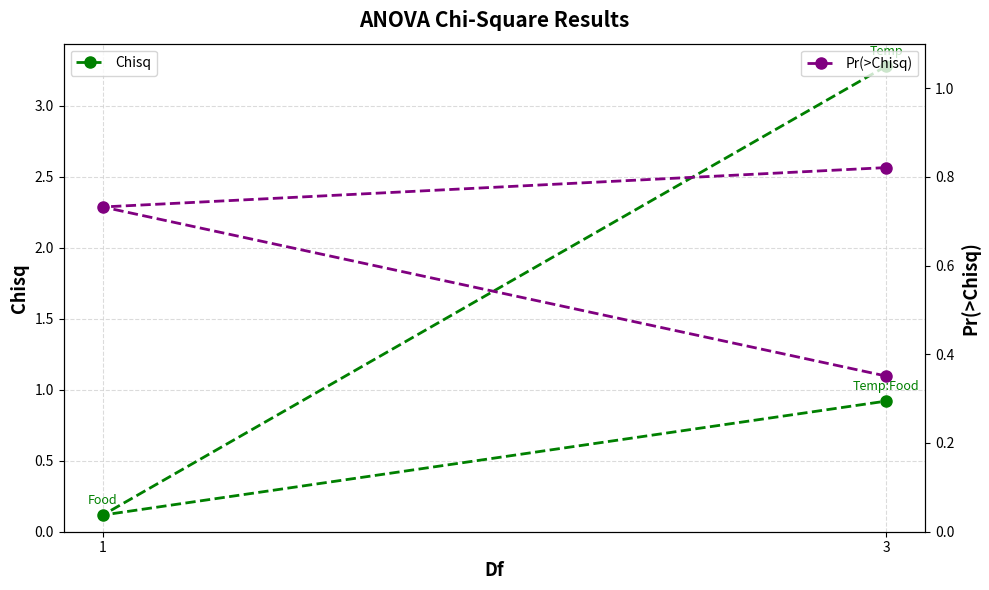

What are all the series names shown in the legend?

Chisq, Pr(>Chisq)